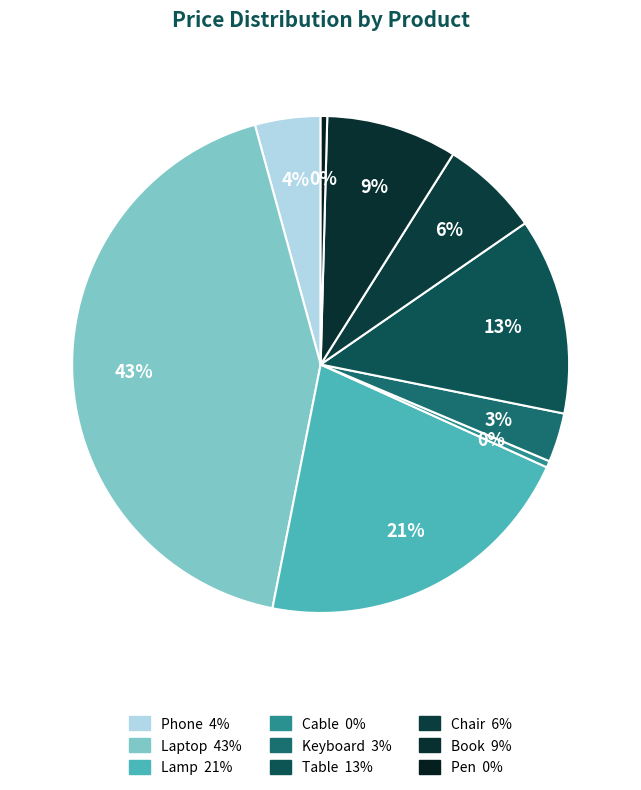

Which category has the smallest portion of the pie?

Cable